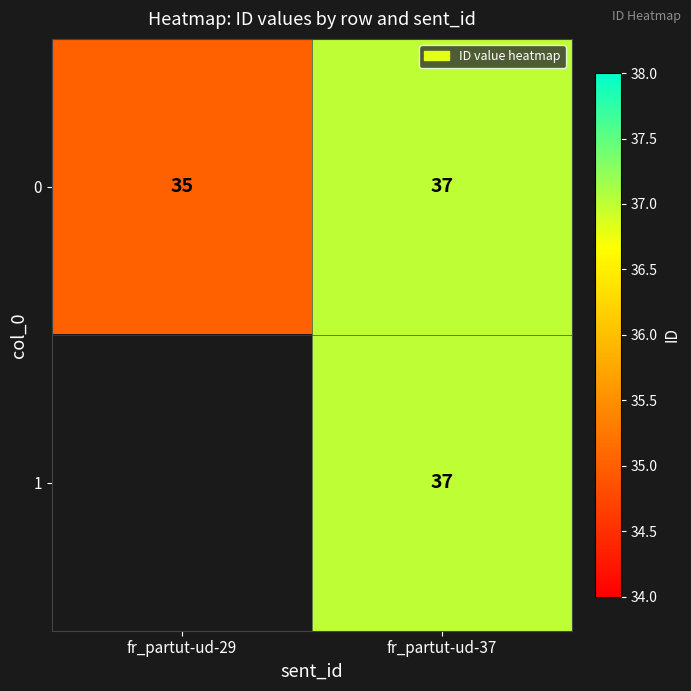

Which category has the lowest value in the 0 series?

fr_partut-ud-29